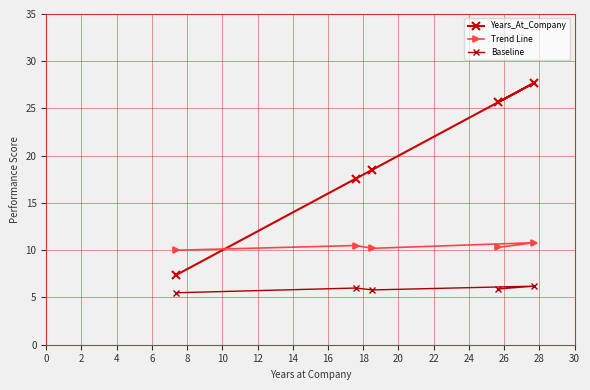

What is the average value of the Baseline series?

5.9